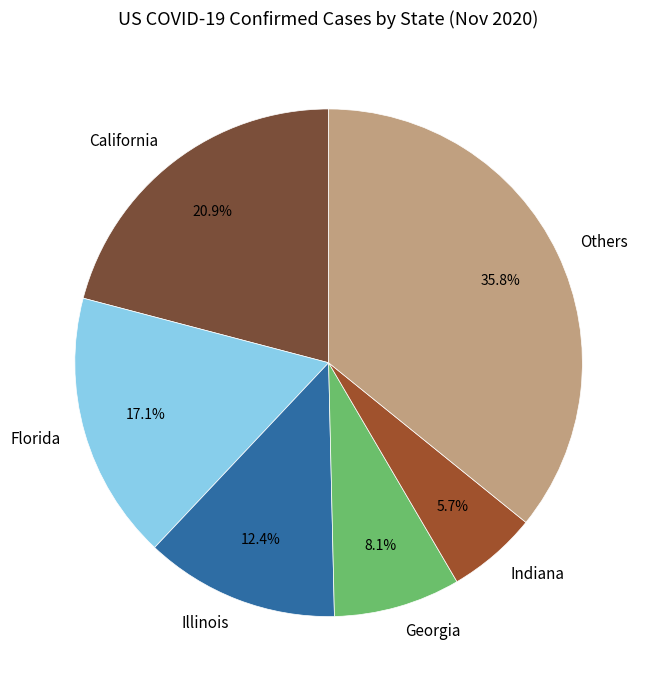

Does Georgia account for over 50% of the chart?

No